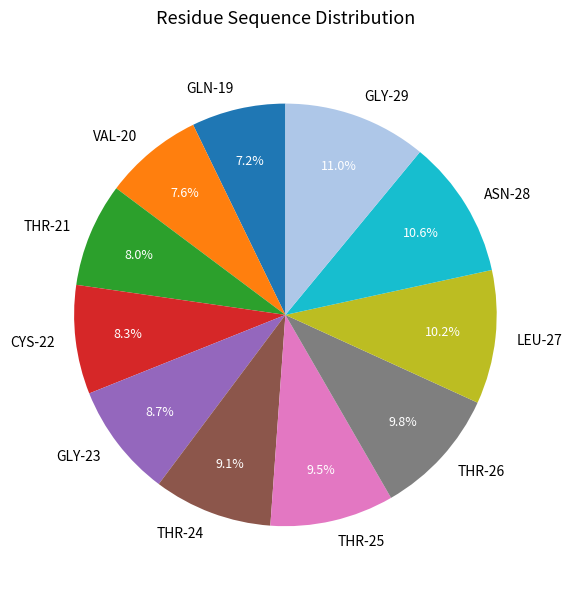

To the nearest percent, what is the difference between the largest and smallest slice percentages?

4%